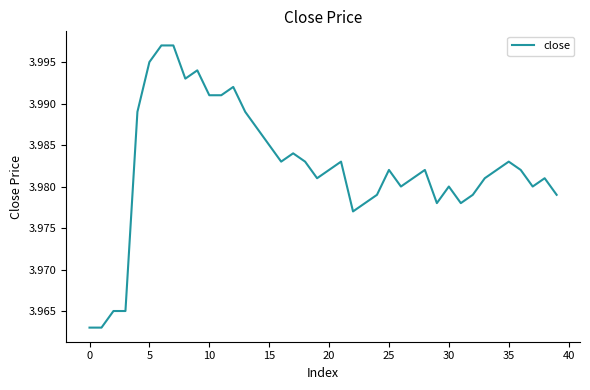

Does the chart have visible grid lines?

No